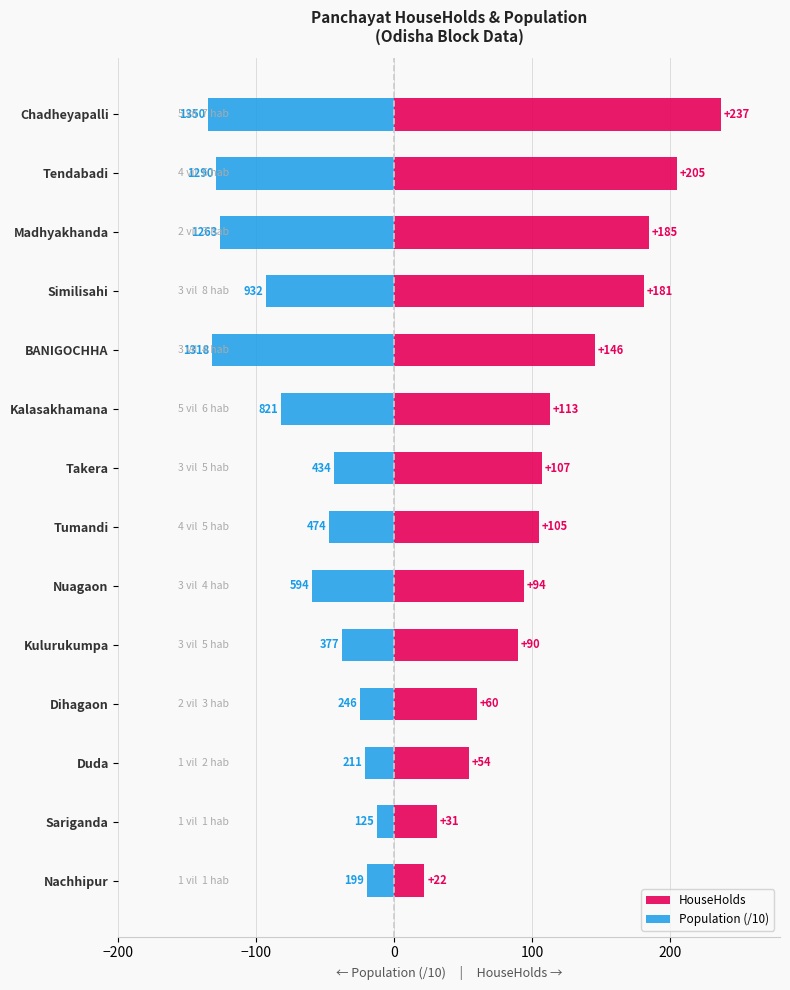

Is the value of HouseHolds at Kulurukumpa greater than the value of Population (/10) at Kalasakhamana?

Yes